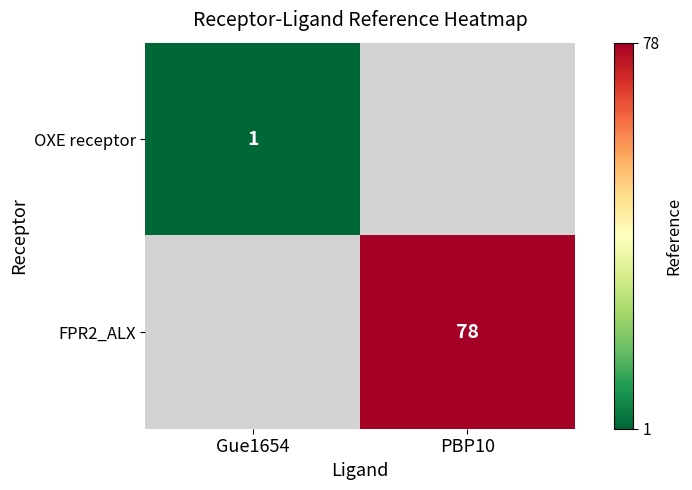

Between Gue1654 and PBP10, which is larger?

PBP10